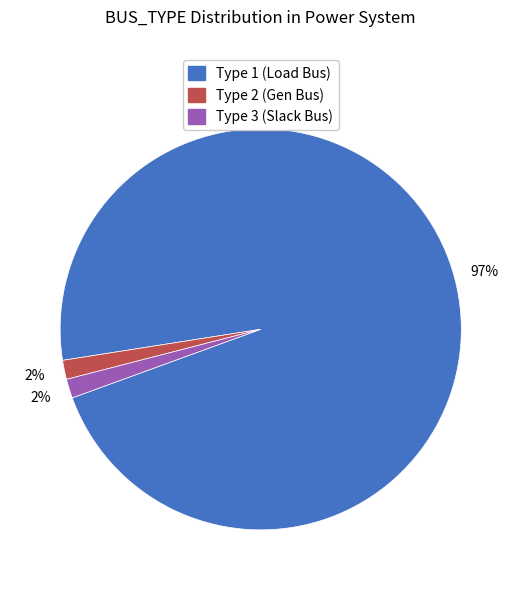

True or false: Type 1 accounts for 97% of the total.

True